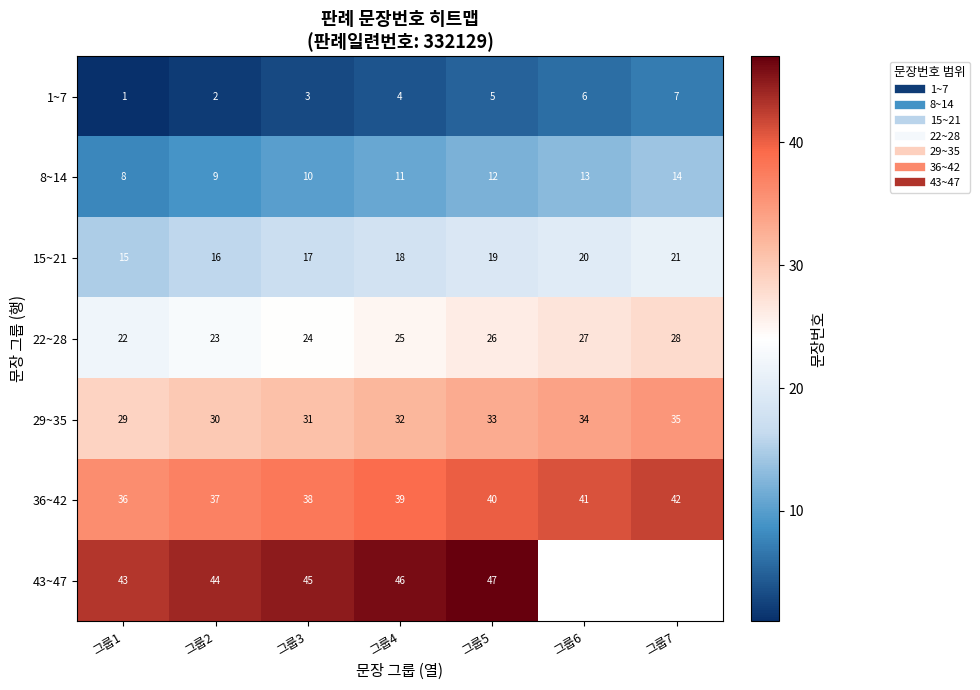

Which series has the largest range (max minus min)?

1~7